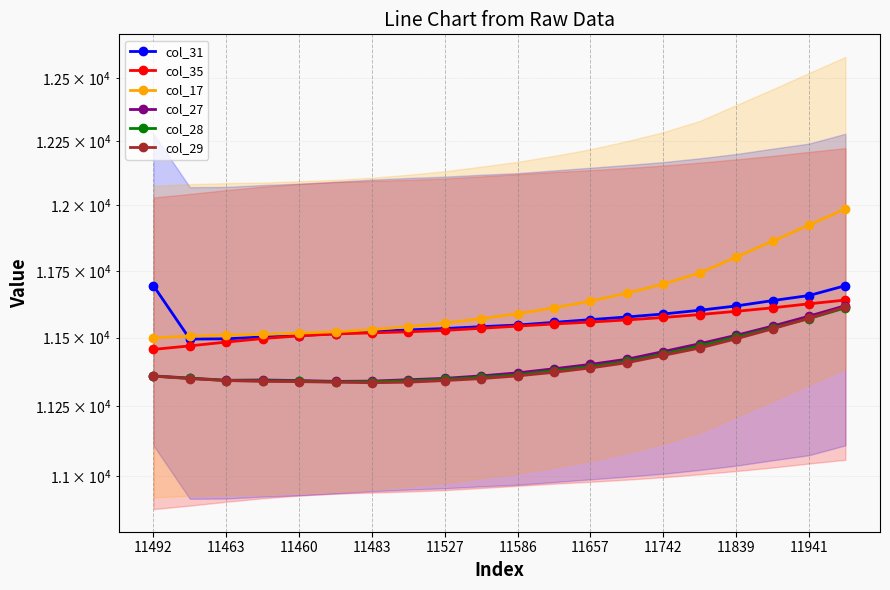

True or false: col_27 and col_28 intersect in this chart.

False